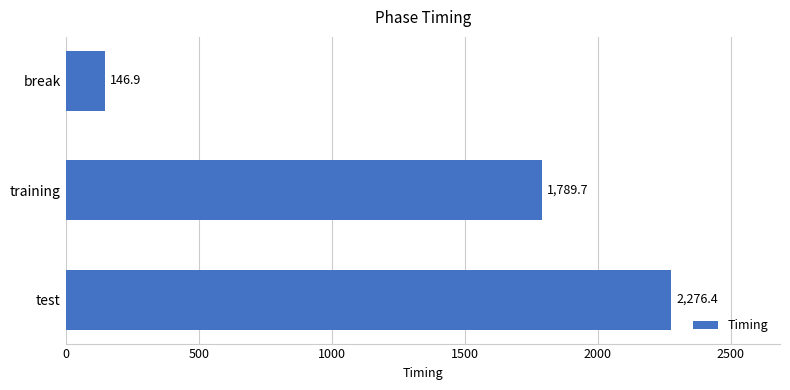

How many data points are above 1789?

2